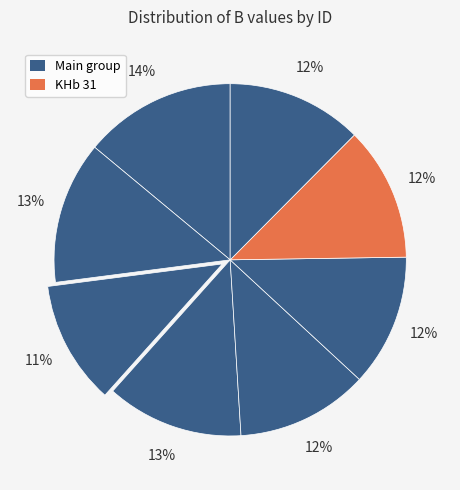

Count the number of slices in the pie.

8